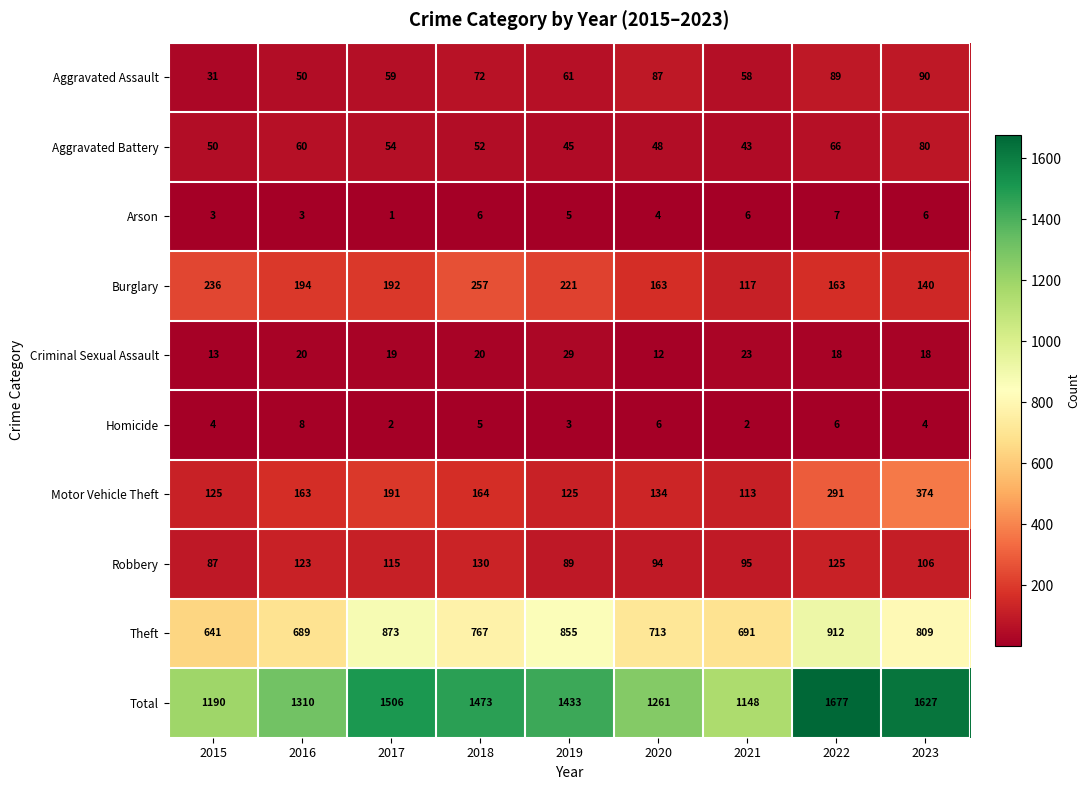

What is the sum of all Robbery values?

964